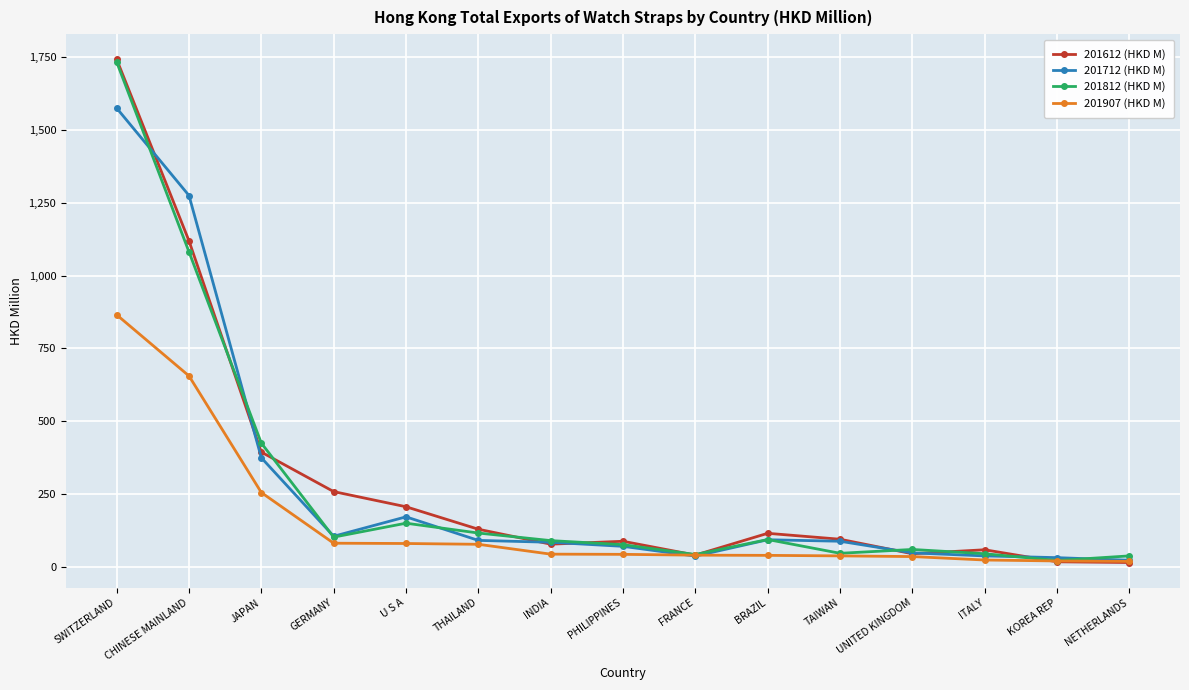

Which series has the largest range (max minus min)?

201612 (HKD M)